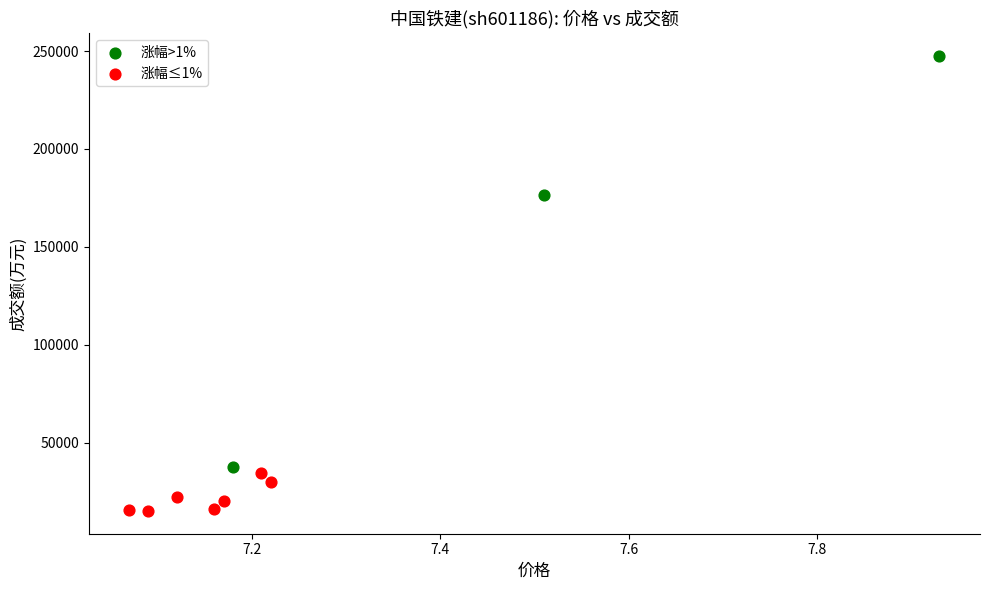

Which series contains the lowest Y value?

涨幅≤1%